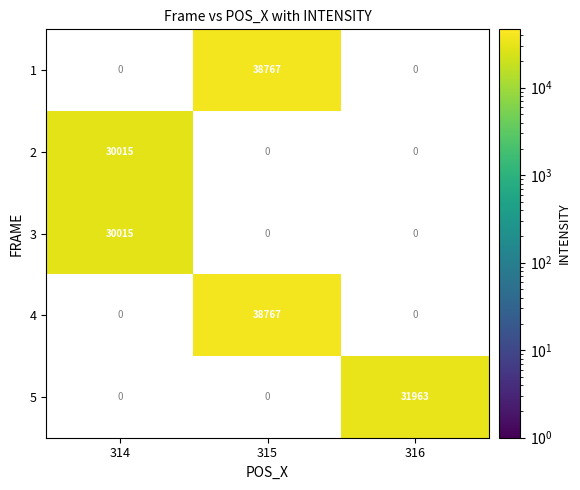

List the labels in order of 5 value, smallest first.

314, 315, 316